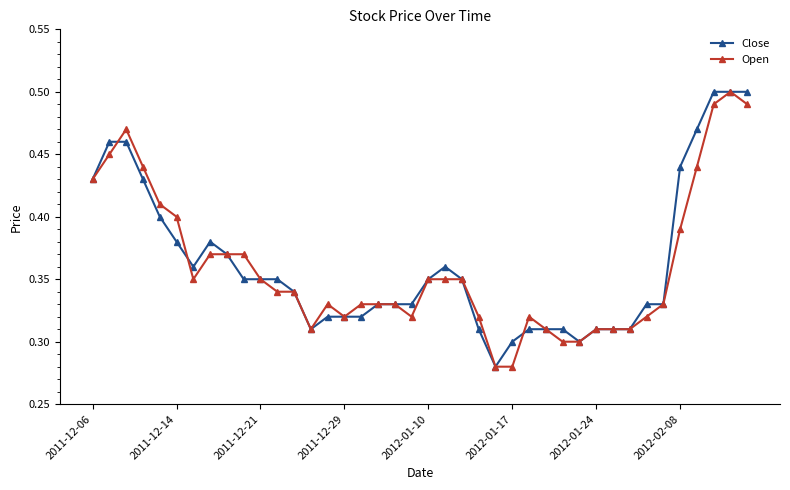

At how many categories does at least one series exceed 0?

40